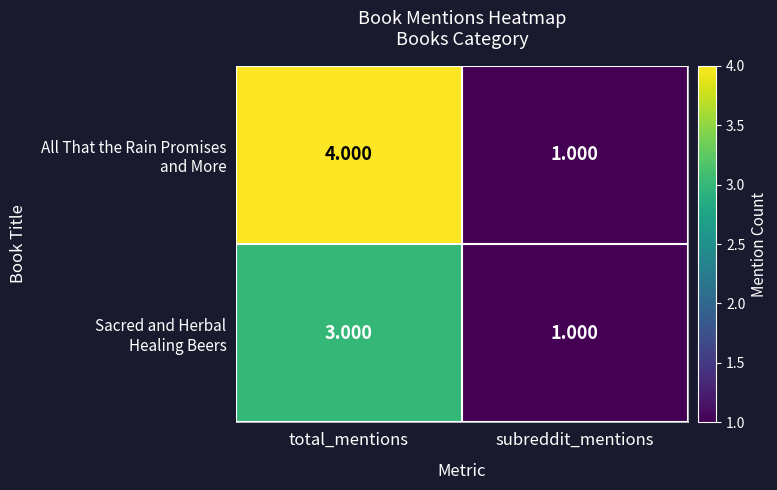

Which category has the lowest value across all series?

subreddit_mentions